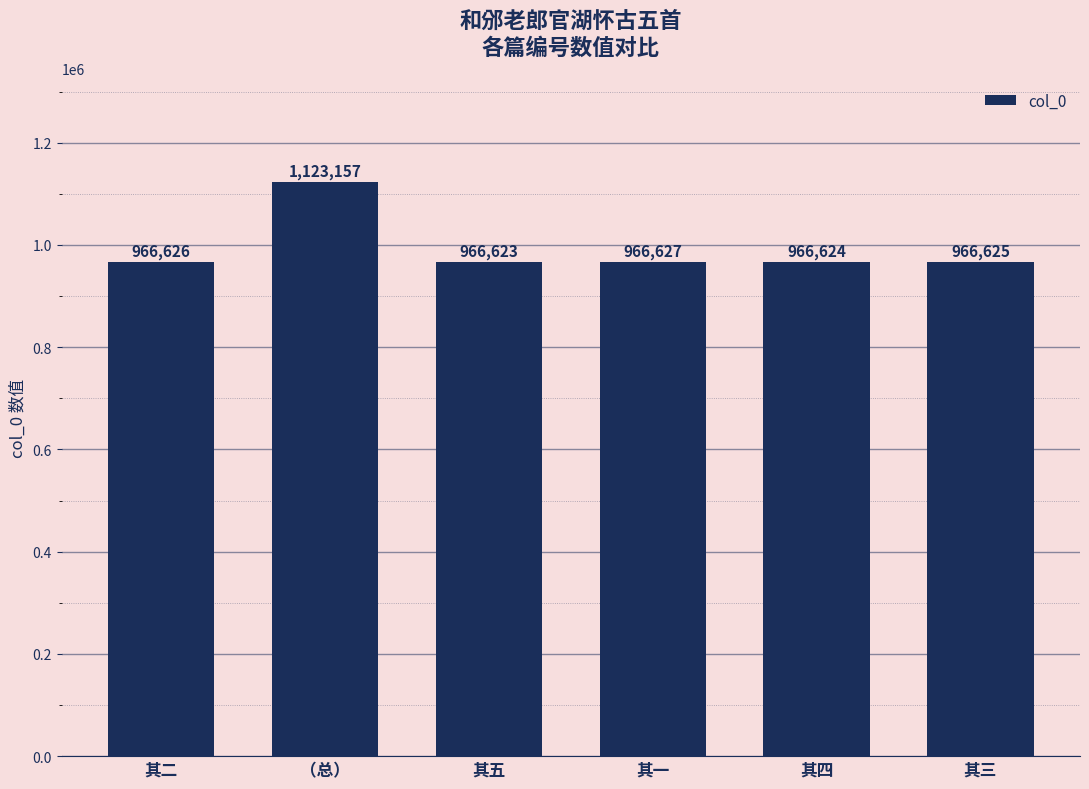

Reading left to right, transcribe all the data shown in this chart.

966626	1123157	966623	966627	966624	966625